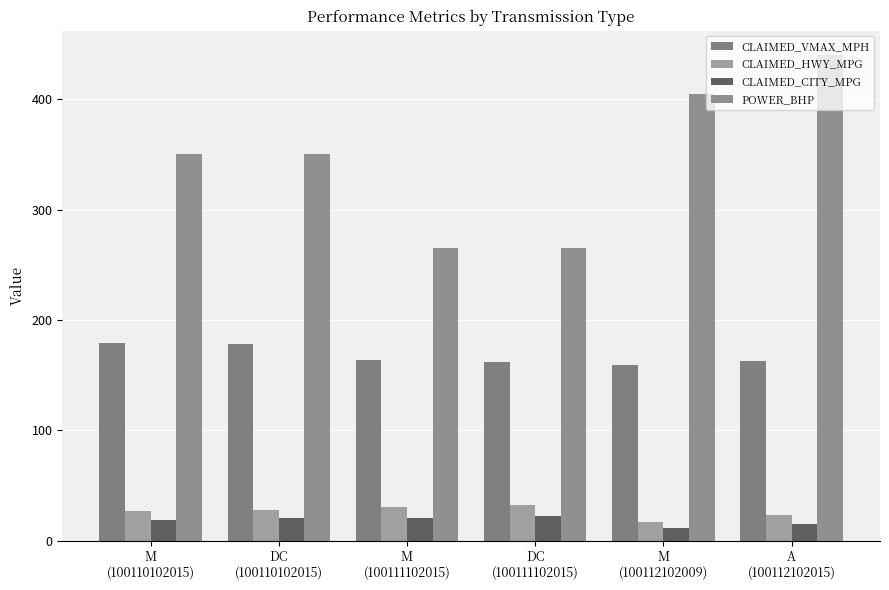

Rank the categories by CLAIMED_CITY_MPG value from lowest to highest.

M
(100112102009), A
(100112102015), M
(100110102015), DC
(100110102015), M
(100111102015), DC
(100111102015)